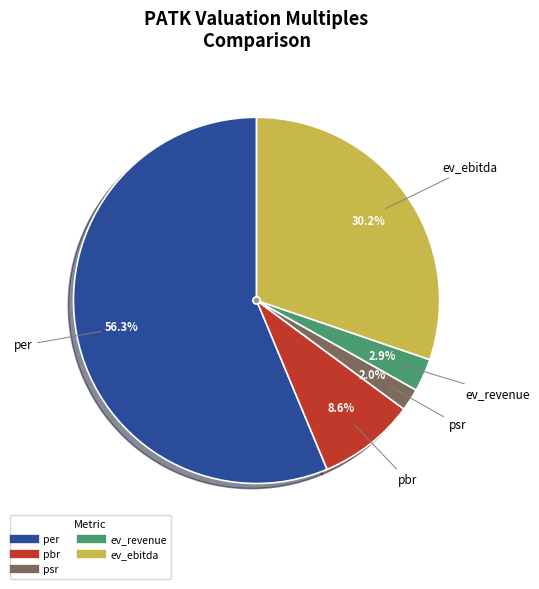

To the nearest percent, what portion does psr represent?

2%